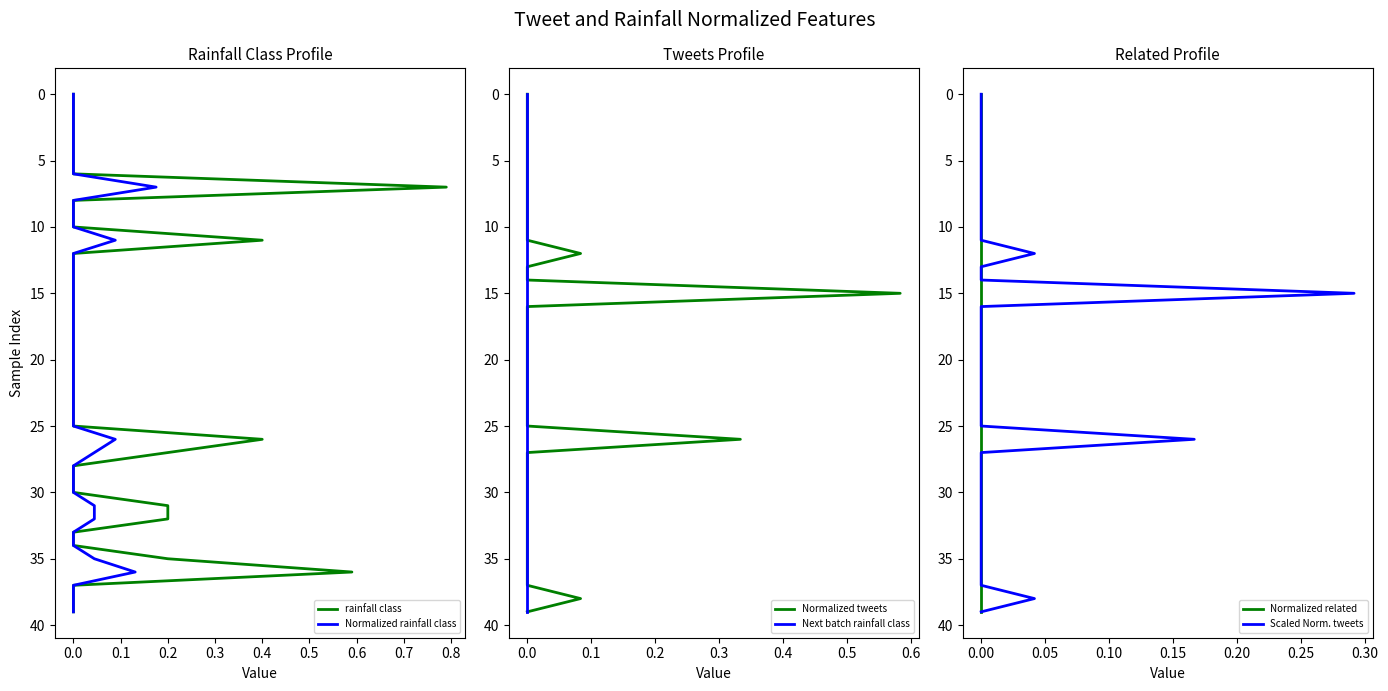

Which has a higher value, 37 or 18?

37